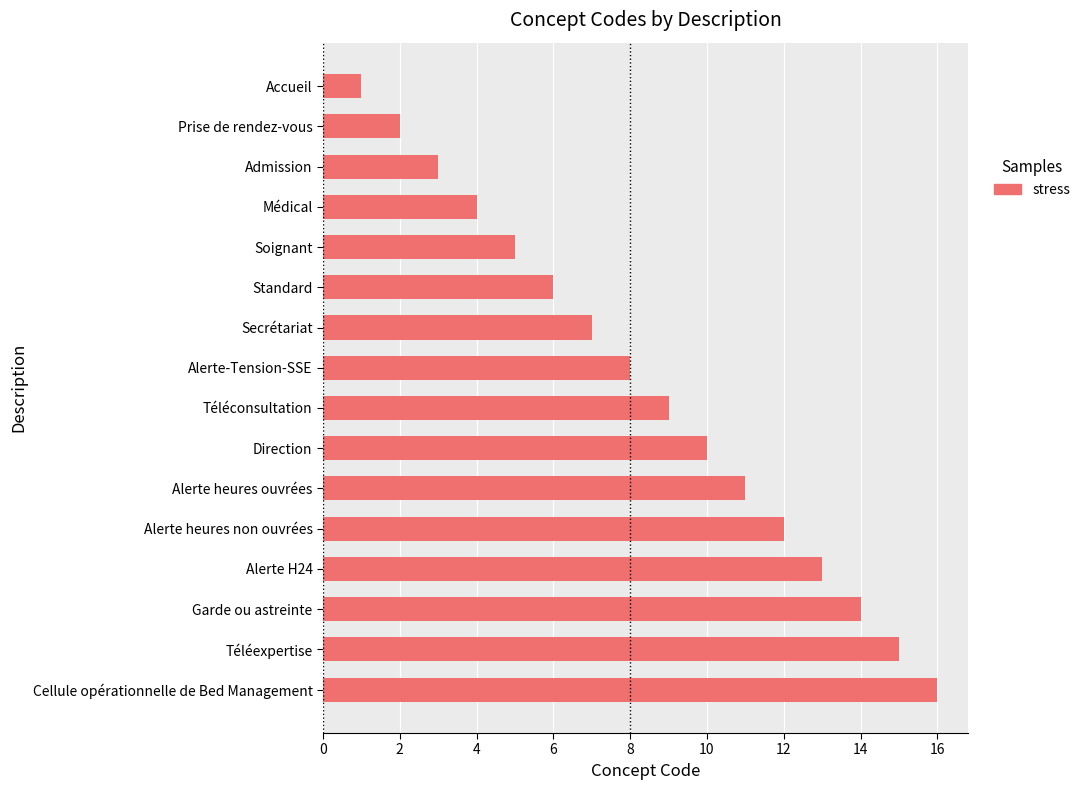

Is it true that the value at Alerte heures ouvrées is 11?

True